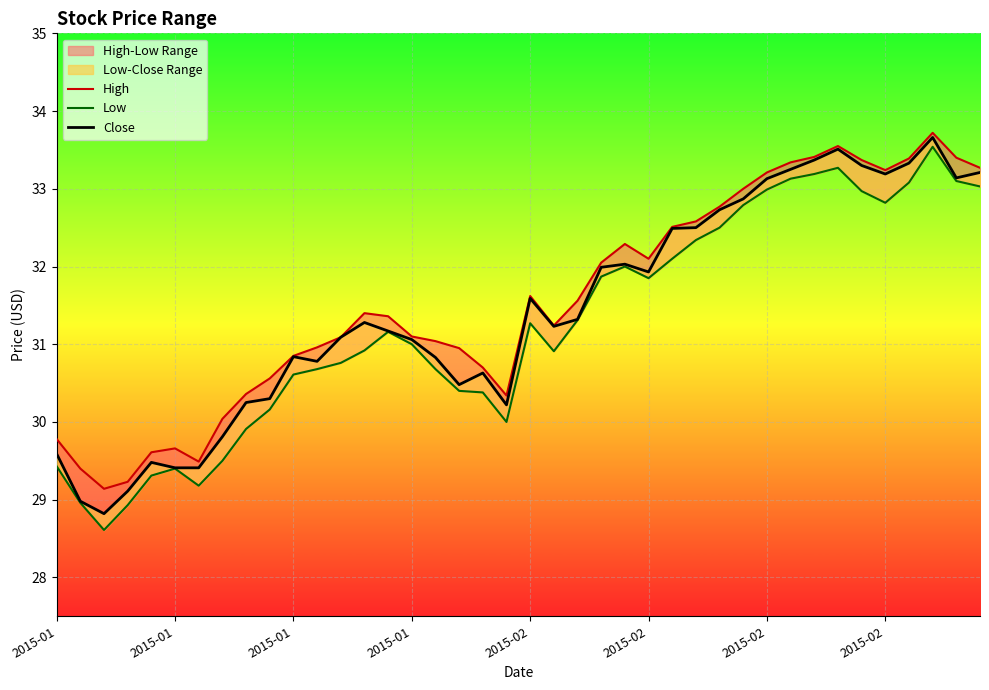

True or false: Close has more than 2 interior local peaks.

True